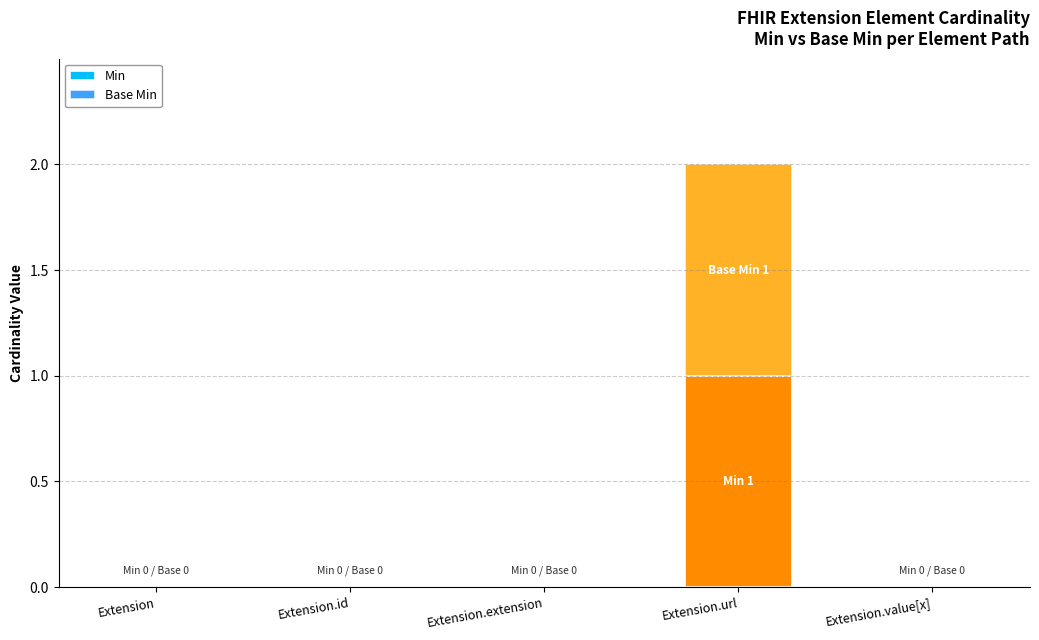

At which category is the sum across all series the highest?

Extension.url